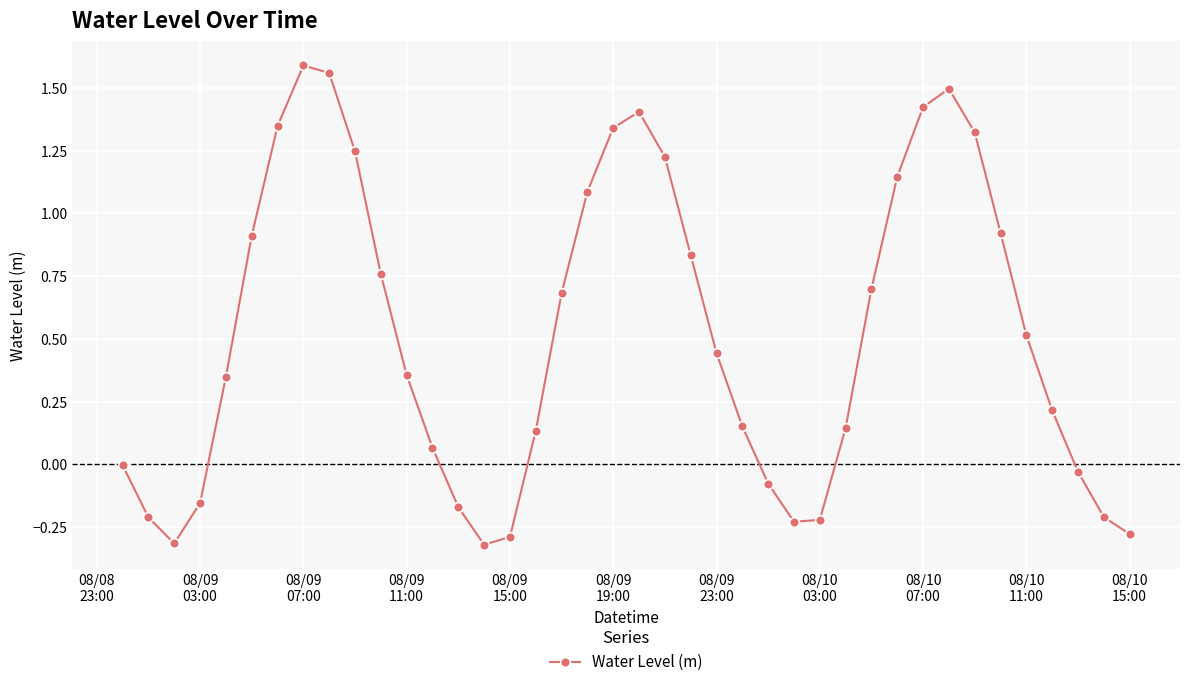

What is the sum of all values?

20.9